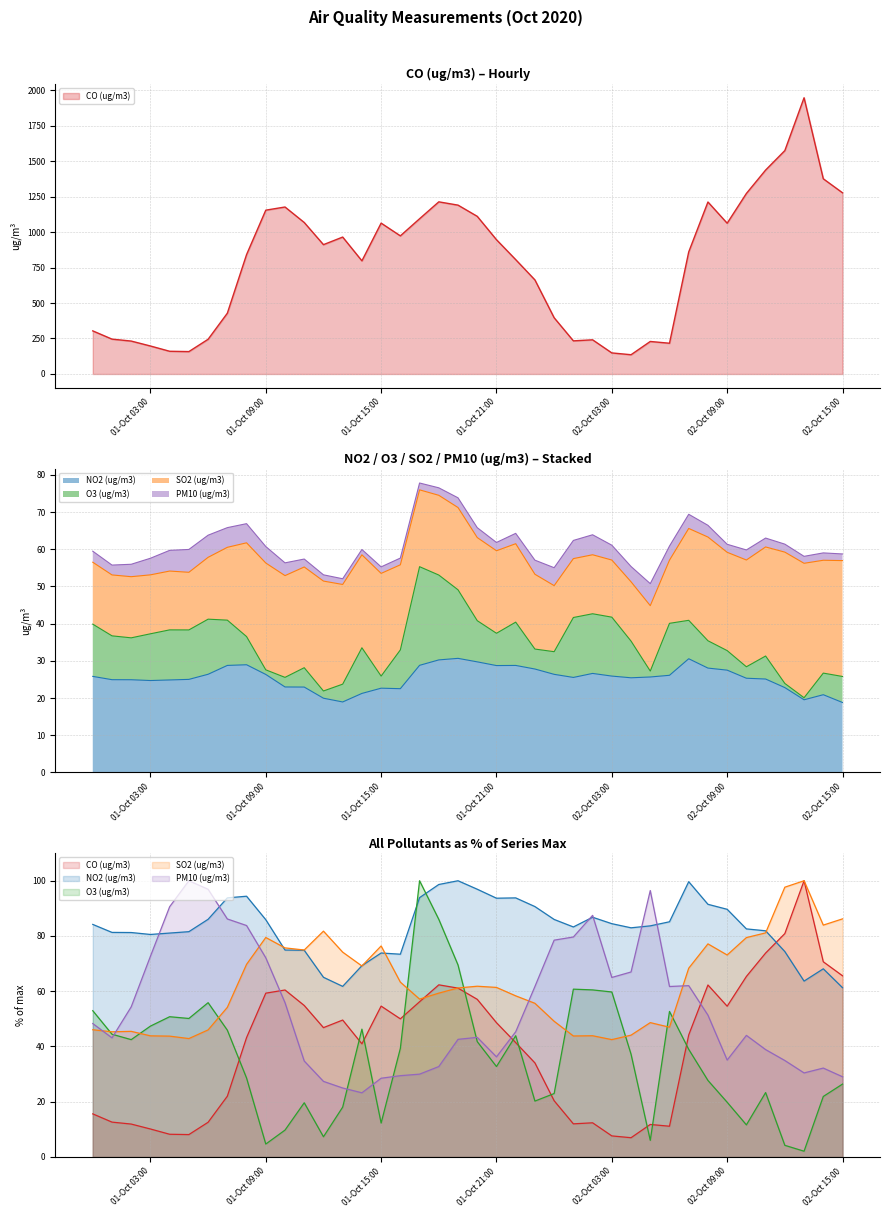

True or false: SO2 (ug/m3) has more than 2 interior local peaks.

True